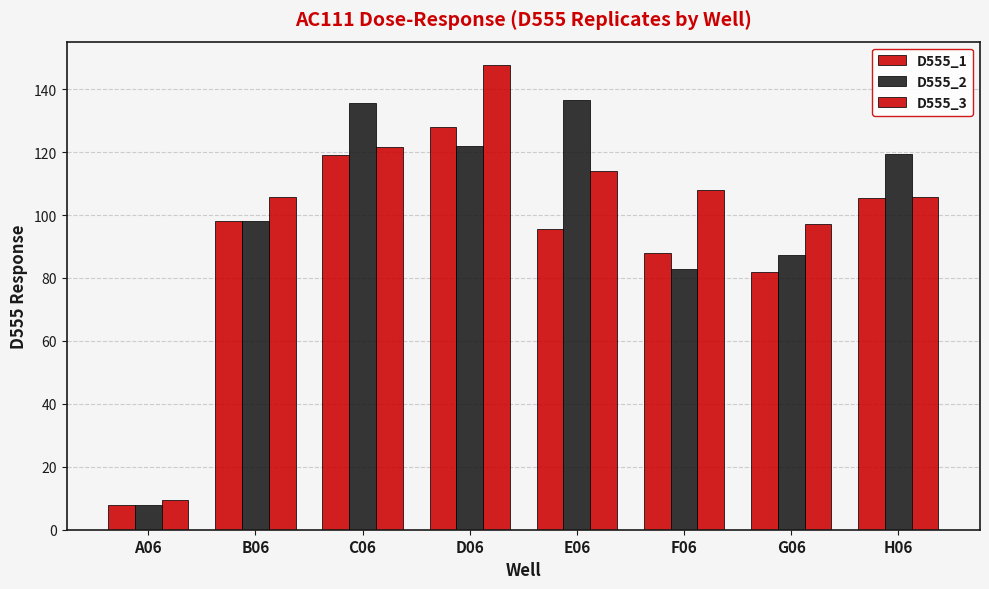

How many bars are there in each group?

3